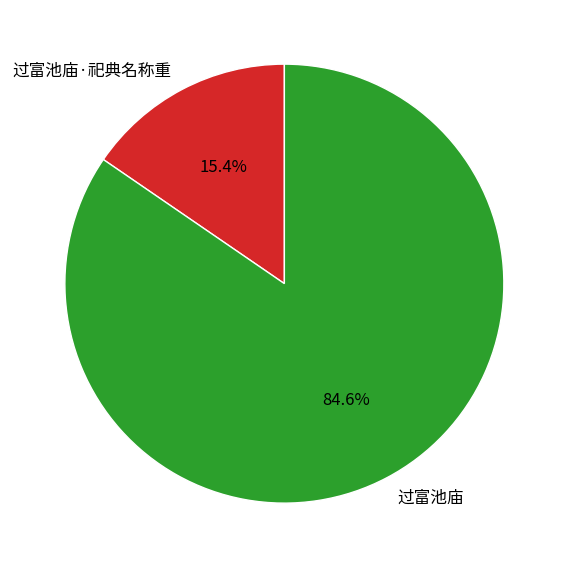

Which slice is the smallest?

过富池庙·祀典名称重